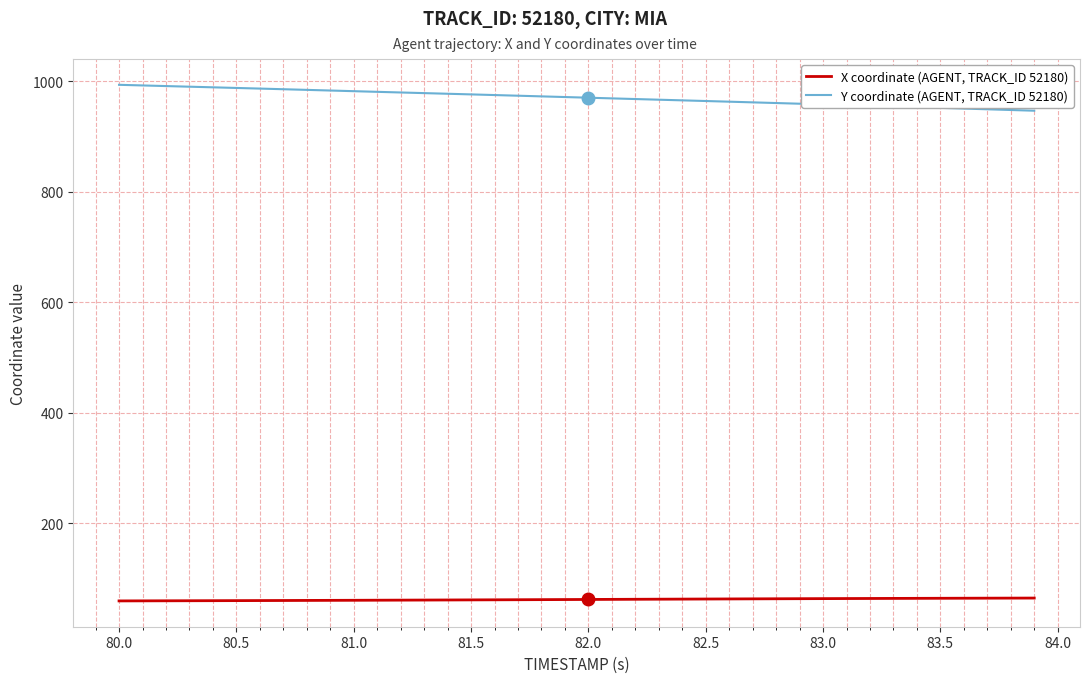

What is the smallest value displayed?

59.7